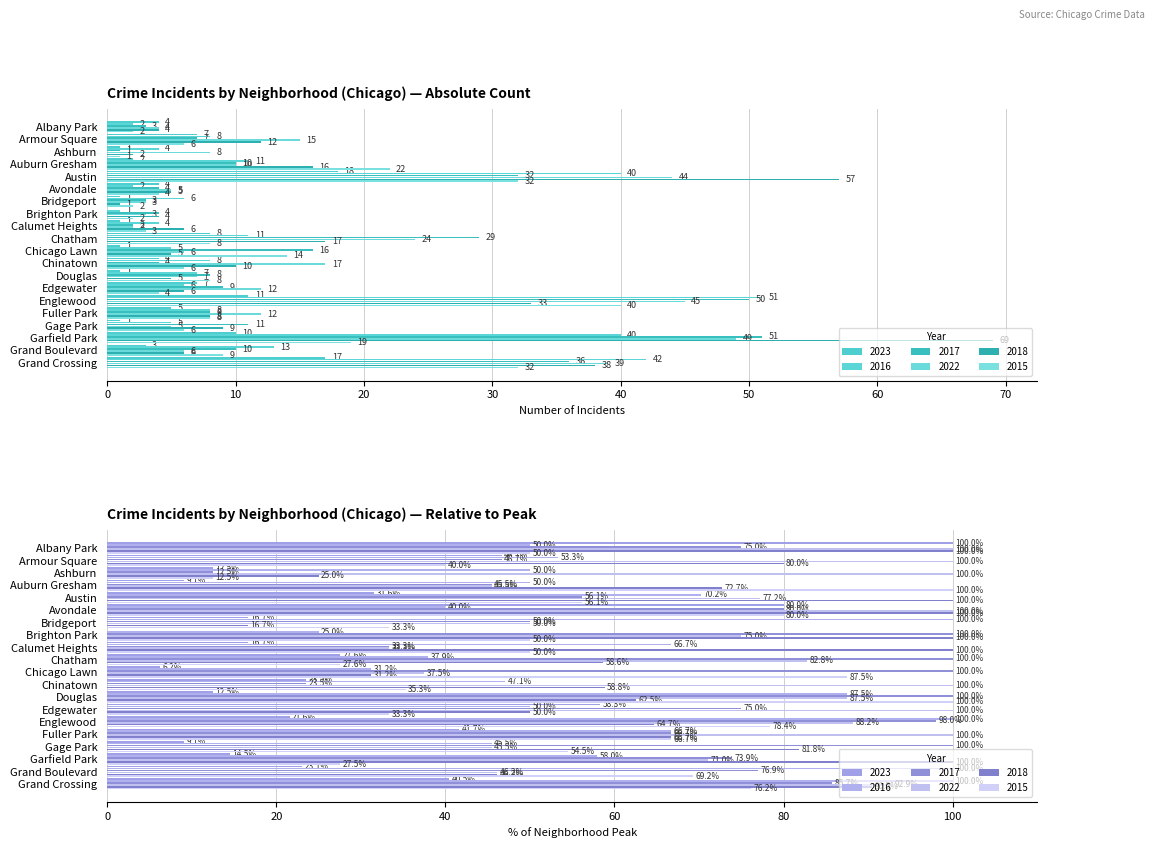

Is it true that 2018 equals 5 at Chicago Lawn?

True